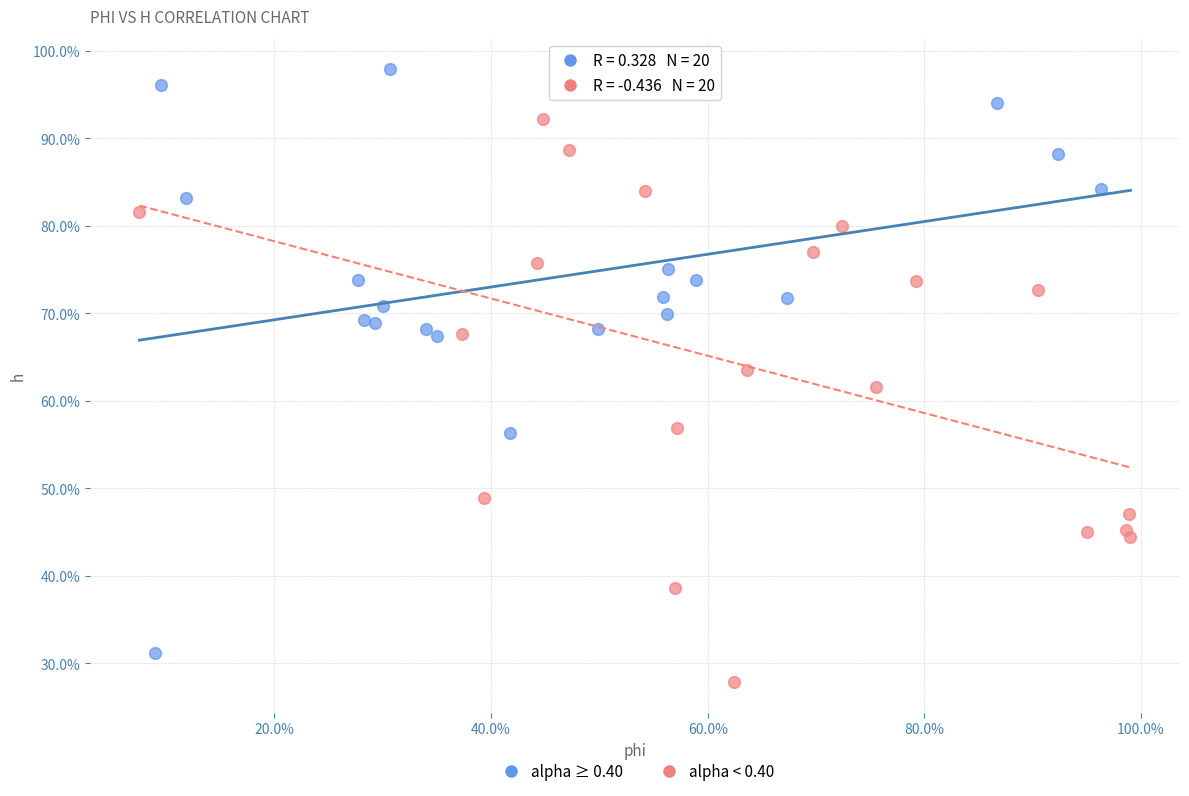

What are all the series names shown in the legend?

alpha ≥ 0.40, alpha < 0.40